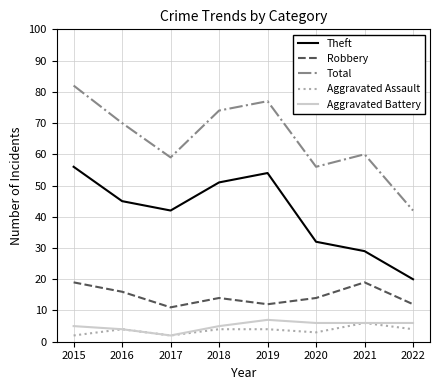

True or false: Theft and Total cross at least once.

False